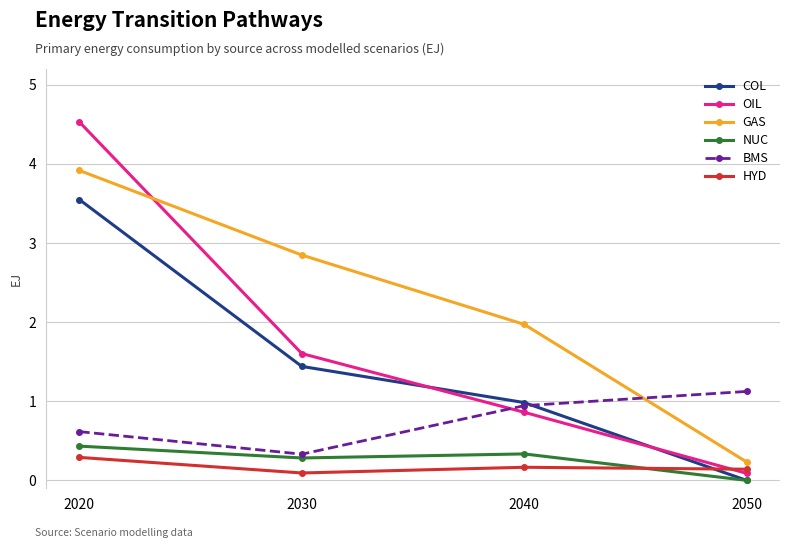

Which series changed the most between 2020 and 2050?

OIL